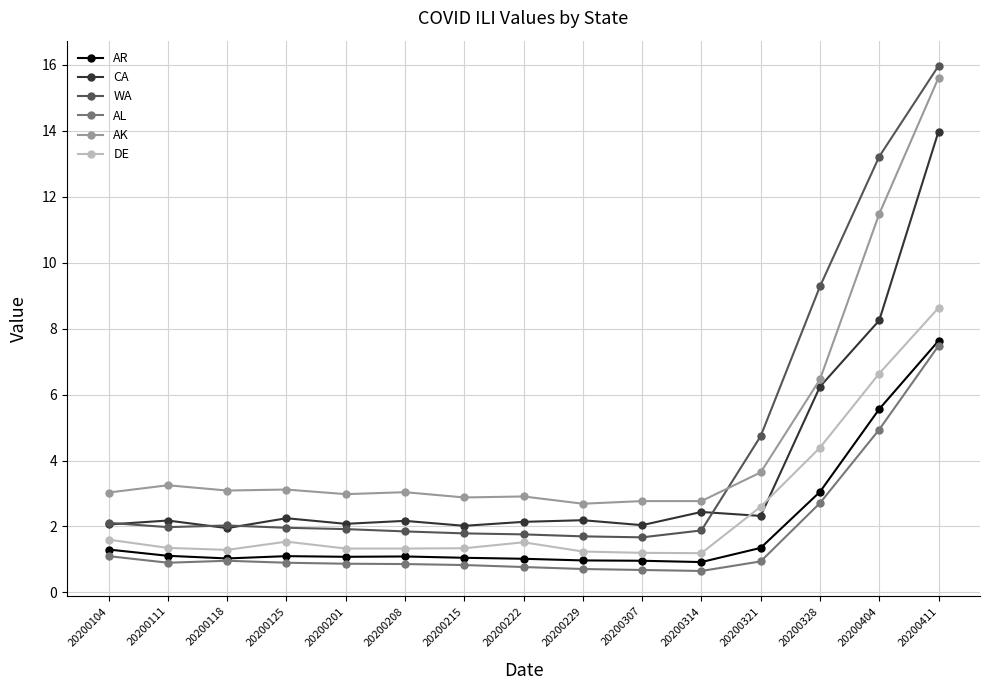

What is the value of the CA point at the 11th from the left?

2.4